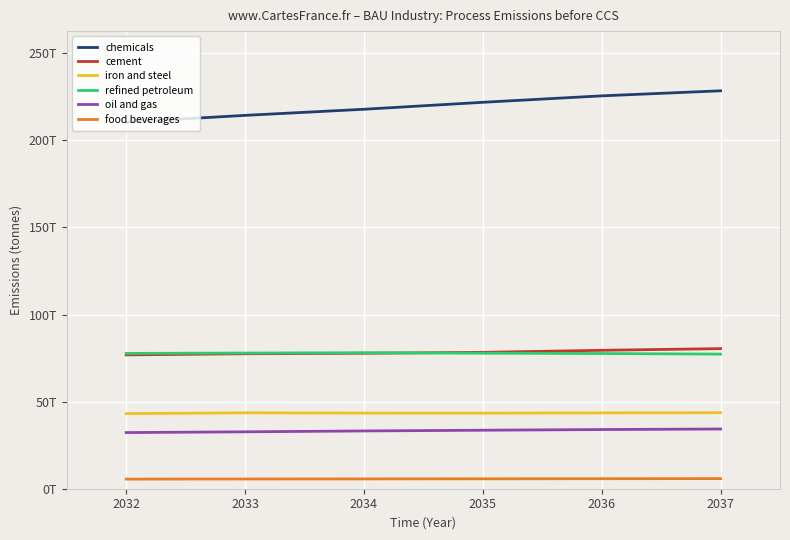

What is the average value of the chemicals series?

219700000000000